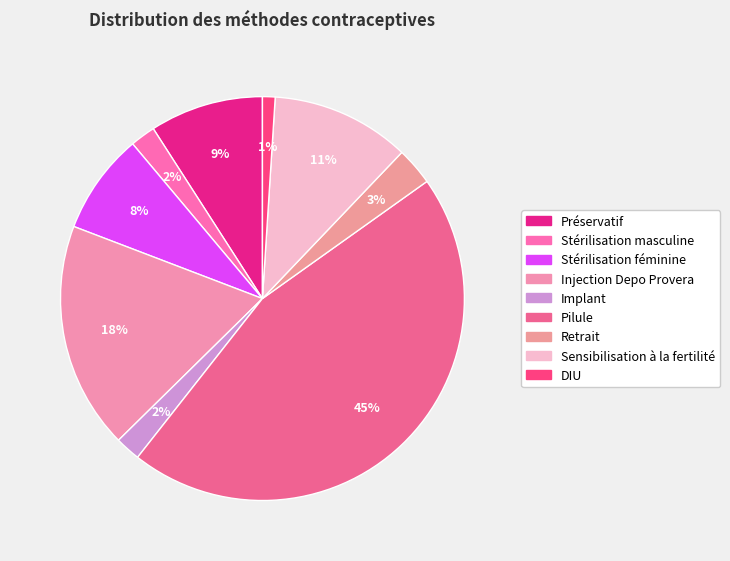

How many slices are in this pie chart?

9